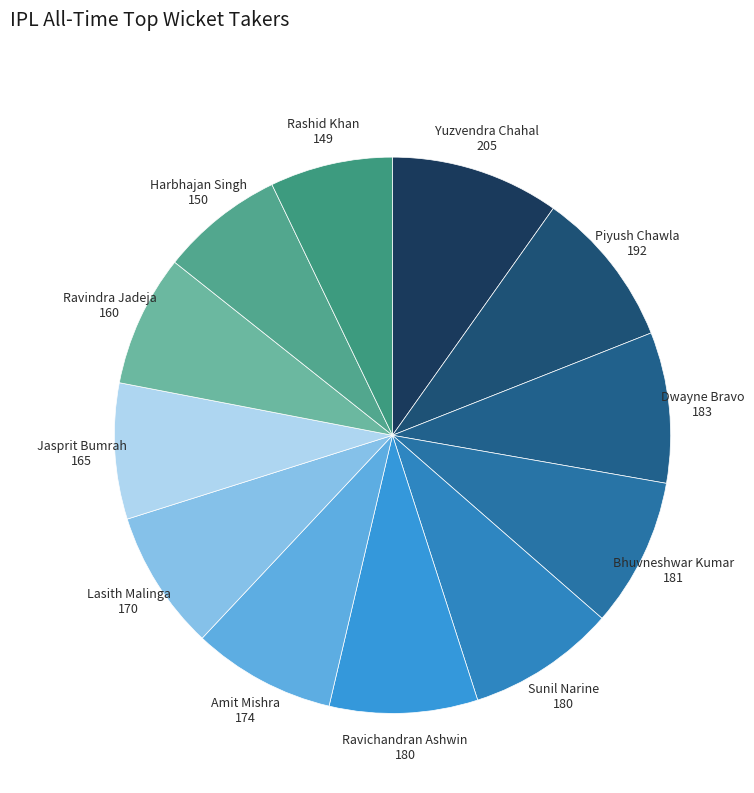

Which category has the biggest portion of the pie?

Yuzvendra Chahal